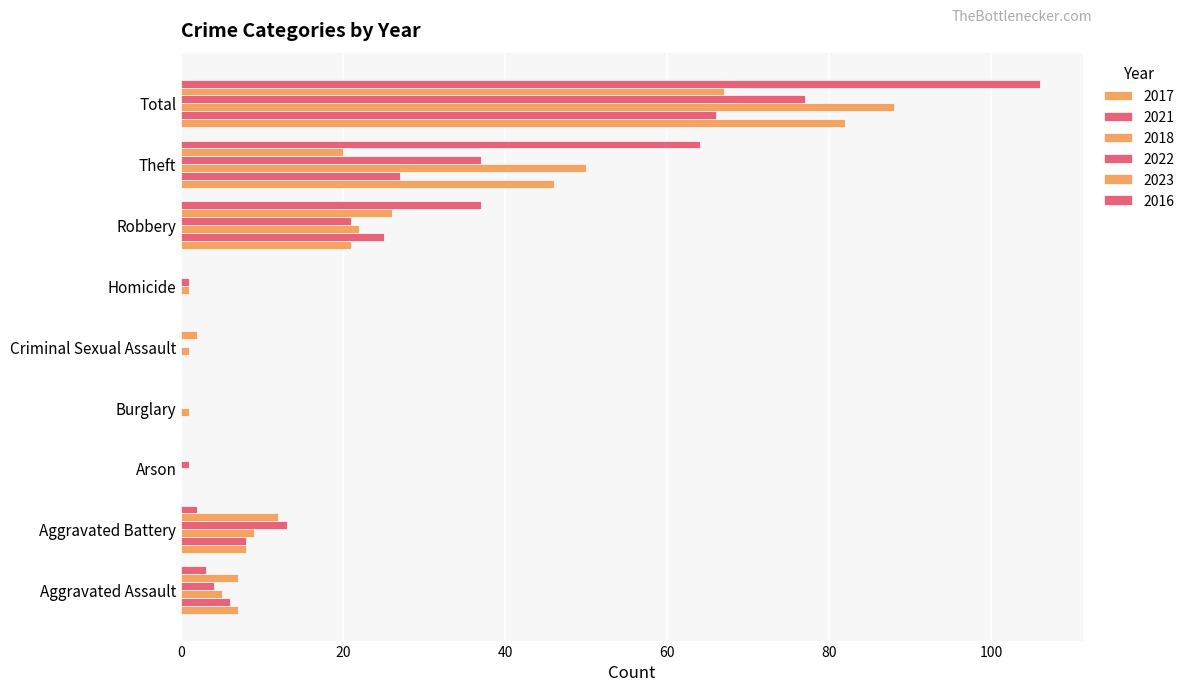

How many distinct data groups are displayed?

6